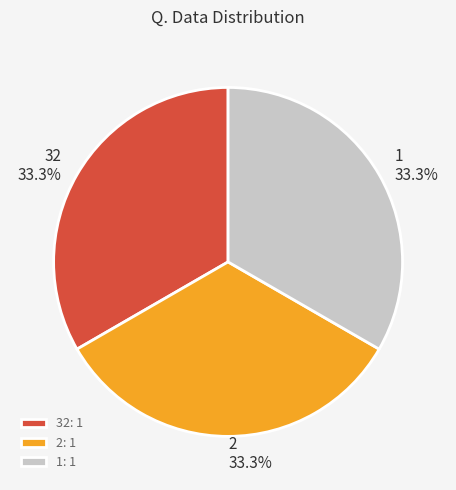

How much of the chart is everything except 32?

66.7%